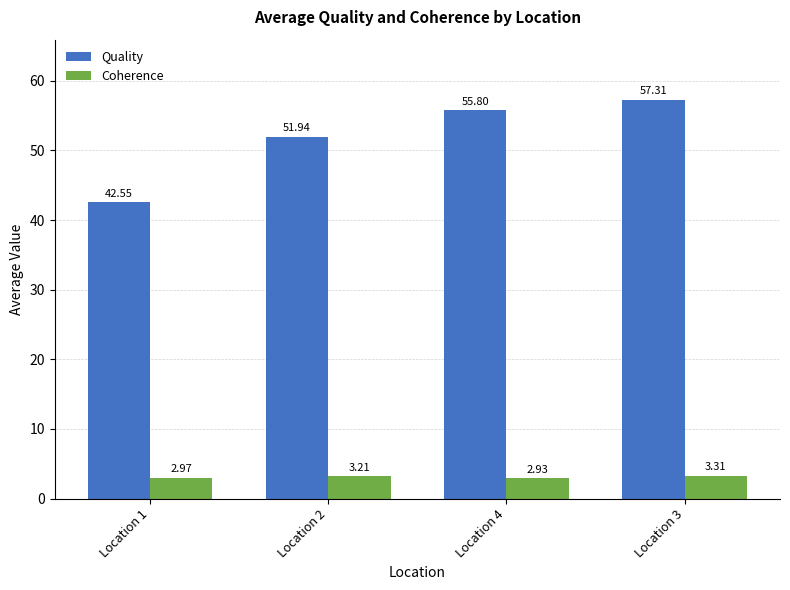

Rank the series by their maximum value, from lowest to highest.

Coherence, Quality